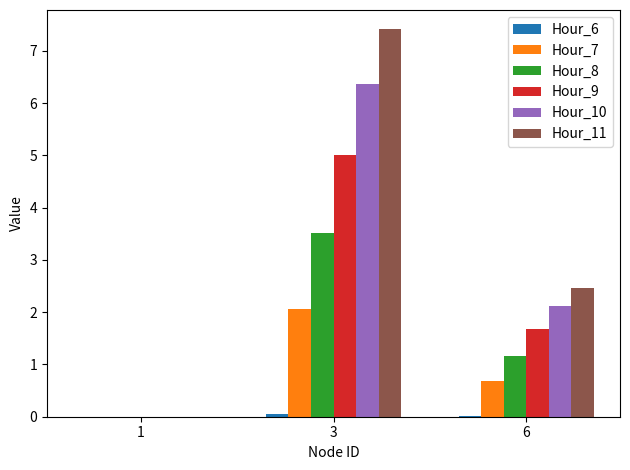

Does the chart contain stacked bars?

No